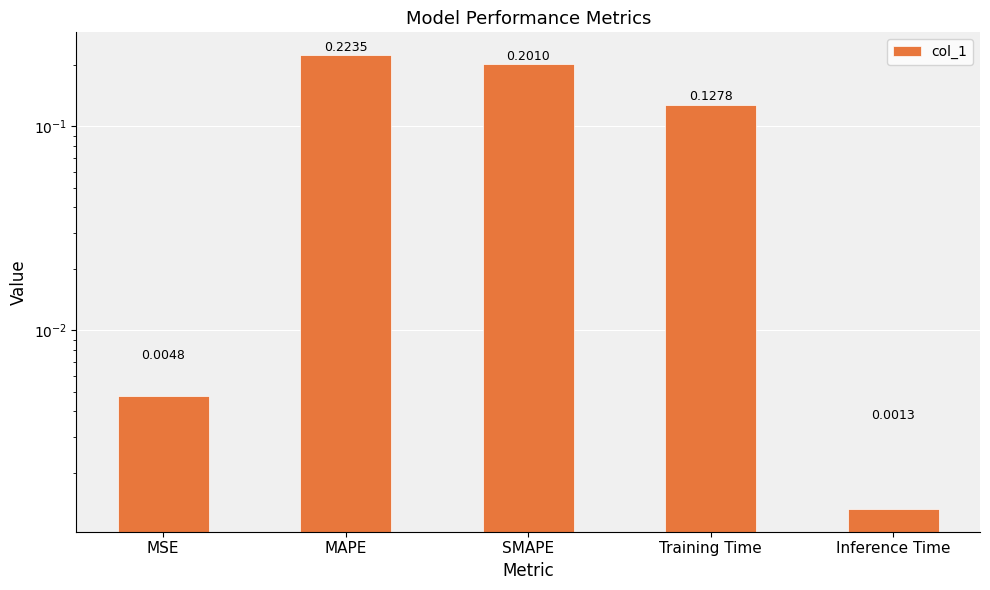

What is the difference between the maximum and minimum values?

0.2